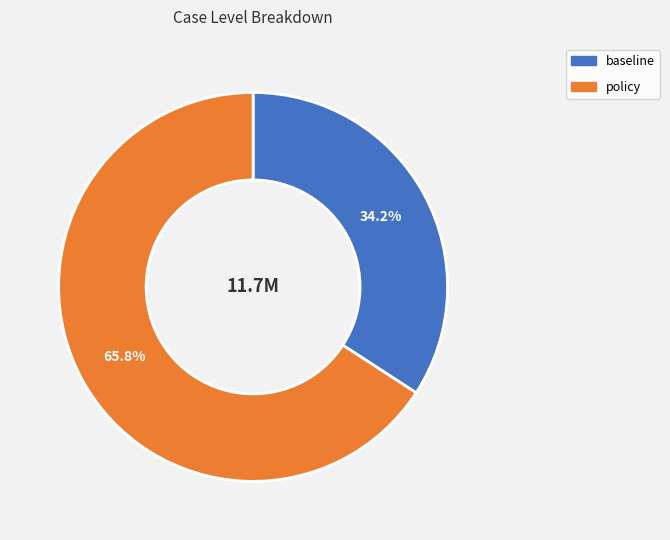

To the nearest percent, what portion does baseline represent?

34%